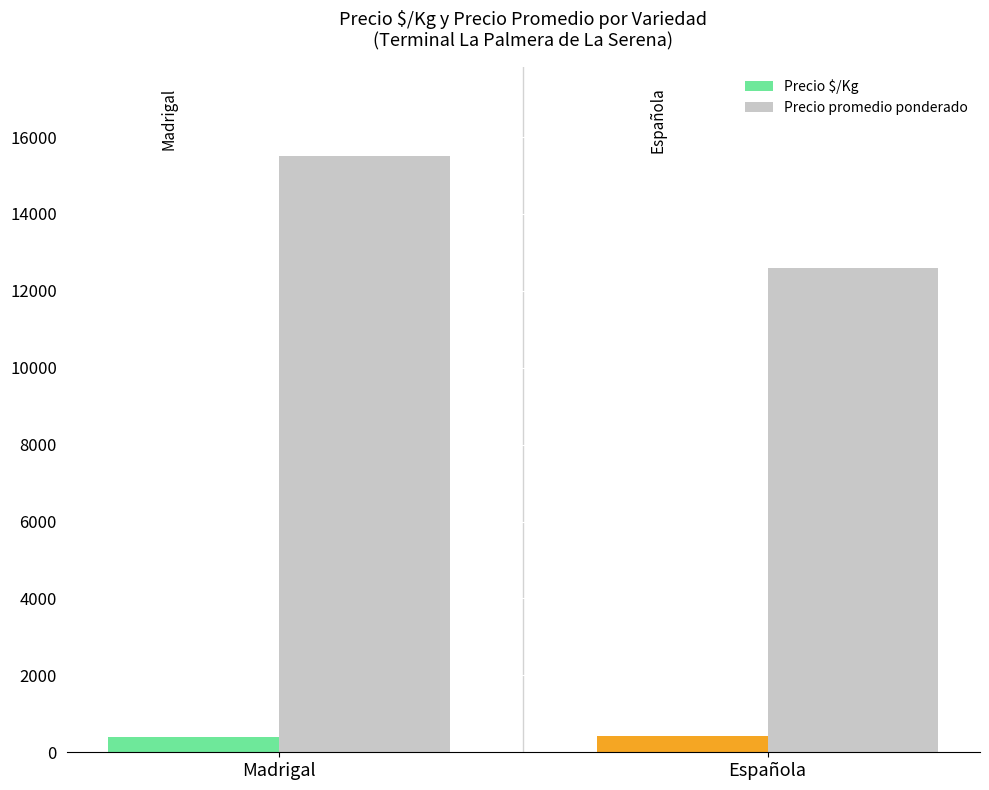

At Madrigal, list the series in order from largest to smallest.

Precio promedio ponderado, Precio $/Kg